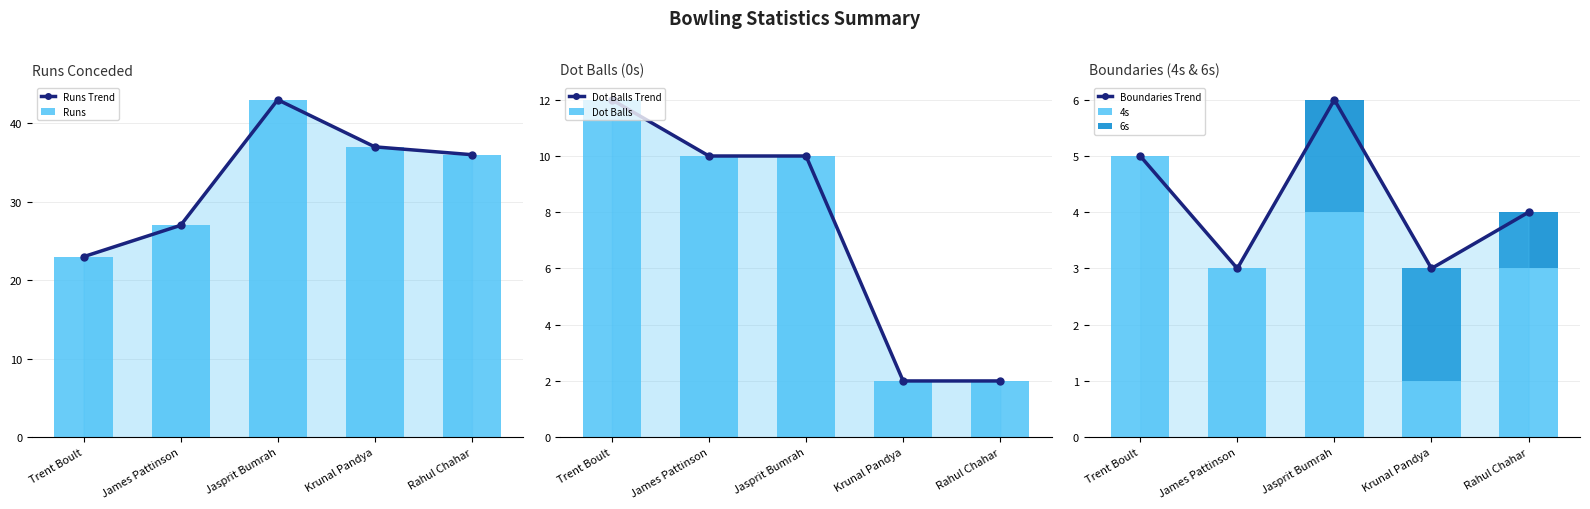

Reading left to right, extract all data points from this chart.

R: Trent Boult=23	James Pattinson=27	Jasprit Bumrah=43	Krunal Pandya=37	Rahul Chahar=36
4s: Trent Boult=5	James Pattinson=3	Jasprit Bumrah=4	Krunal Pandya=1	Rahul Chahar=3
0s: Trent Boult=12	James Pattinson=10	Jasprit Bumrah=10	Krunal Pandya=2	Rahul Chahar=2
6s: Trent Boult=0	James Pattinson=0	Jasprit Bumrah=2	Krunal Pandya=2	Rahul Chahar=1